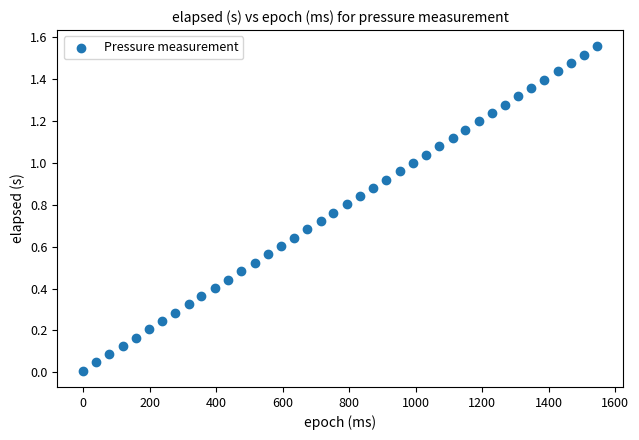

What is the range of X values (max minus min)?

1547.0